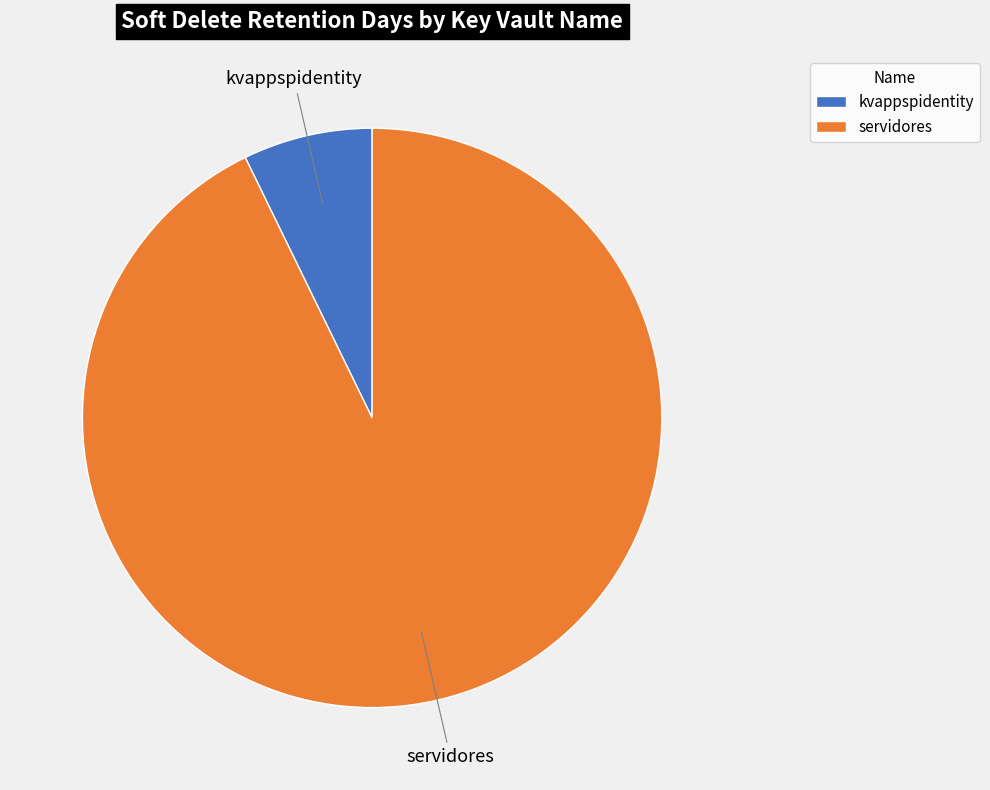

The kvappspidentity slice represents 7% of the pie. True or false?

True